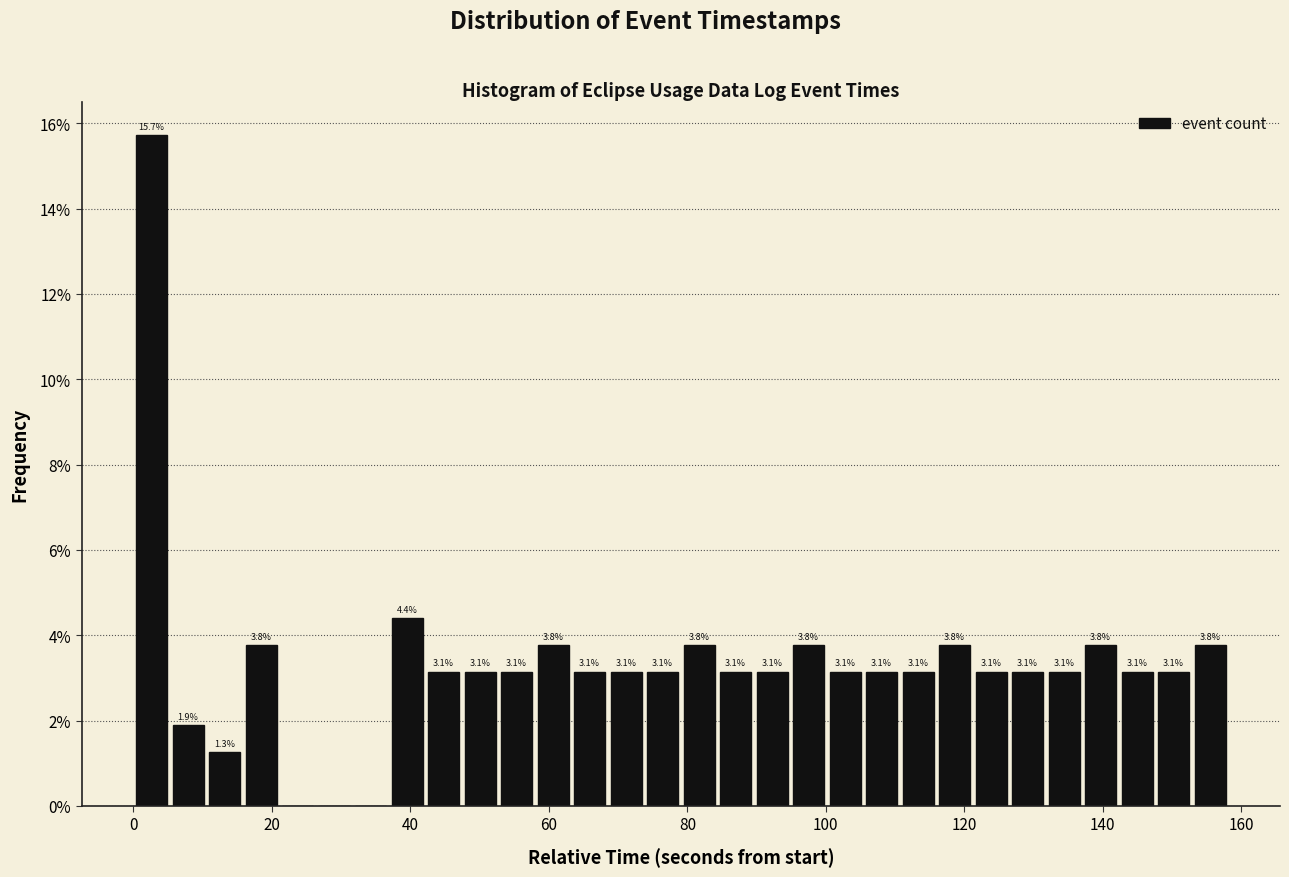

Around what value on the x-axis is the tallest bar? Give the approximate position of its centre, as read against the axis.

2